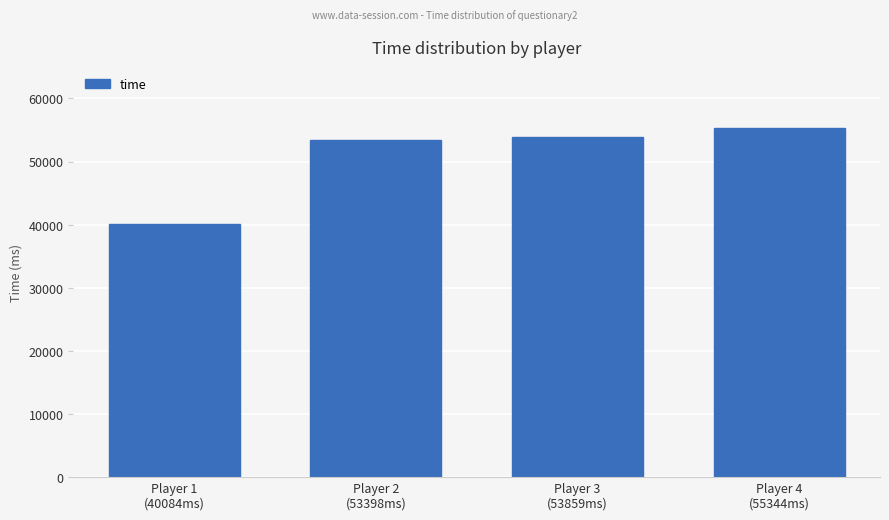

What is the greatest value displayed?

55344